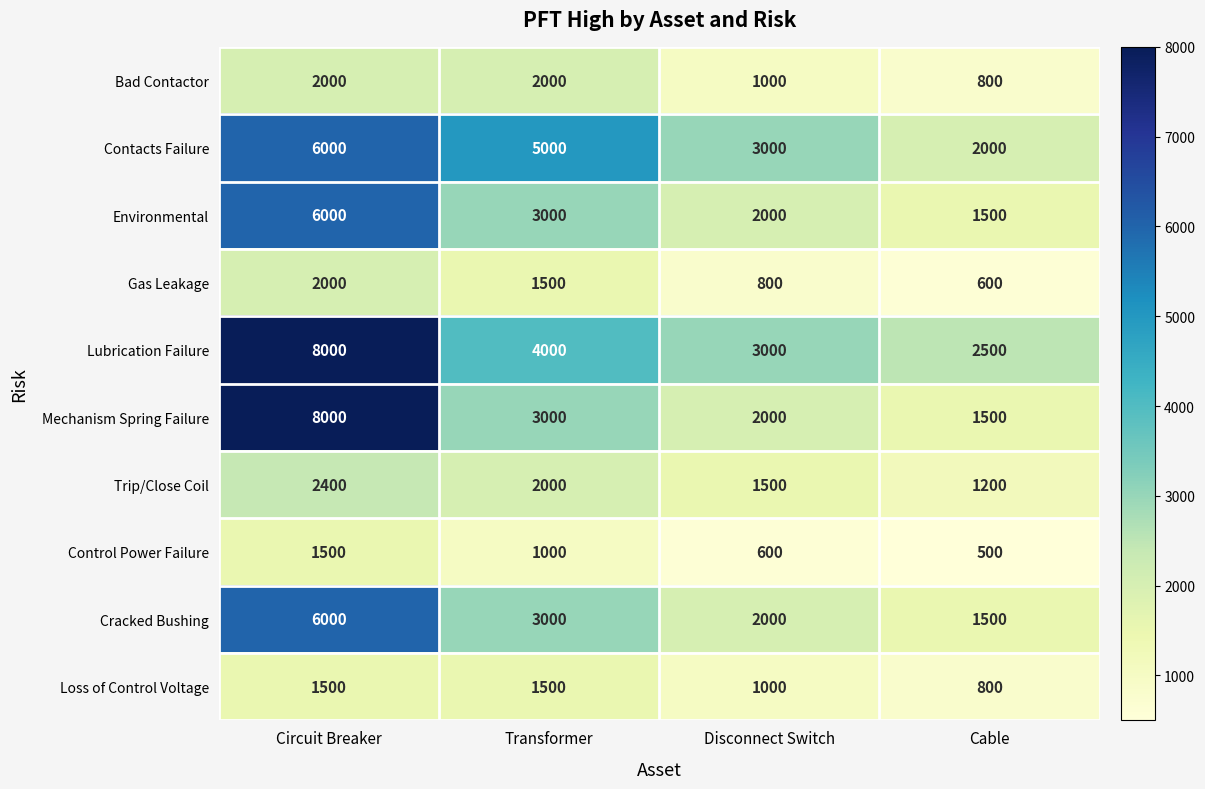

At which label does Control Power Failure reach its minimum?

Cable